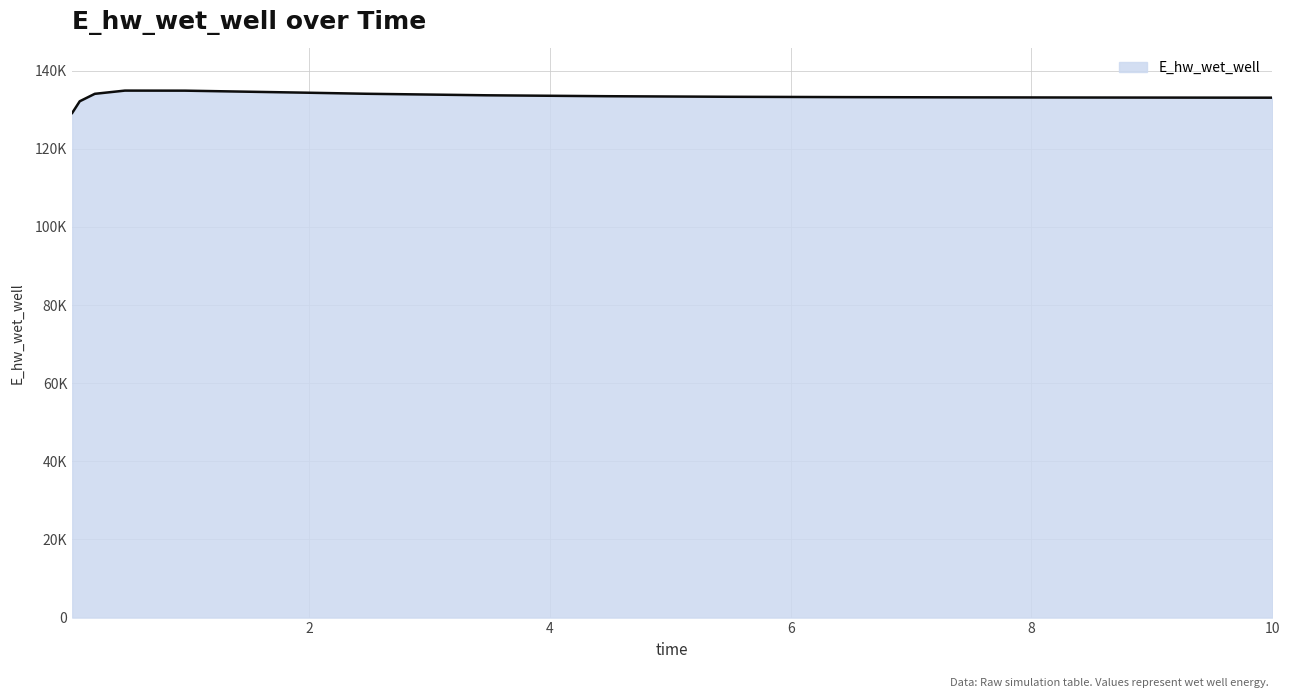

Does the chart display data point markers on the line(s)?

No